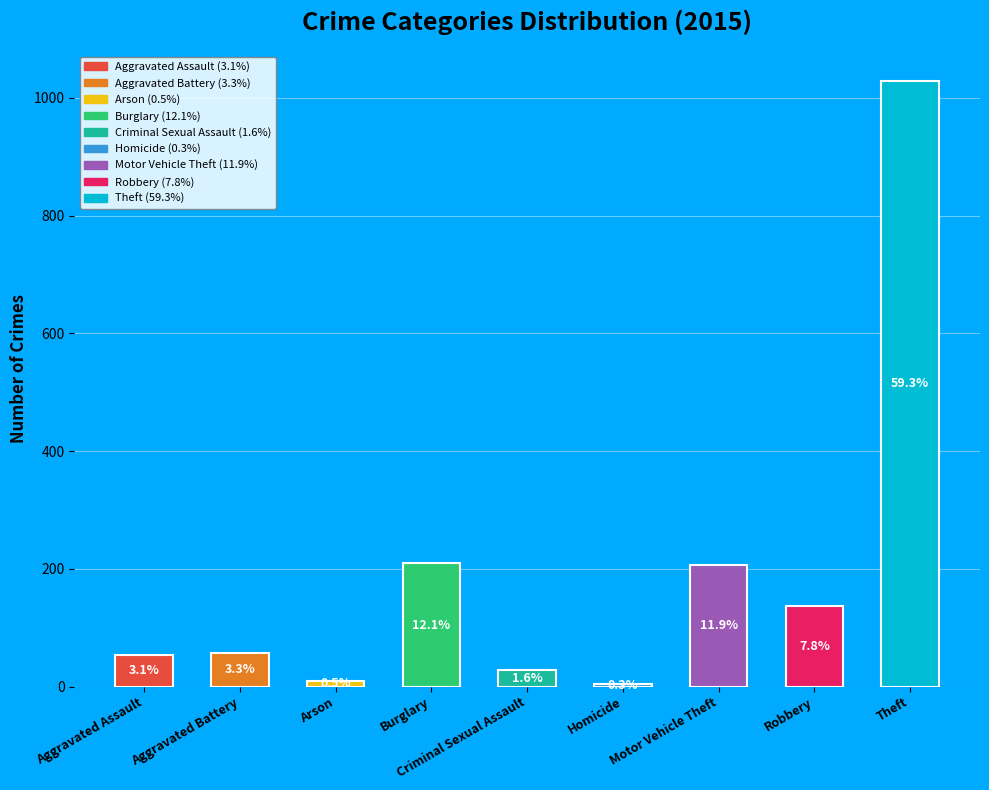

Does the chart contain any negative values?

No